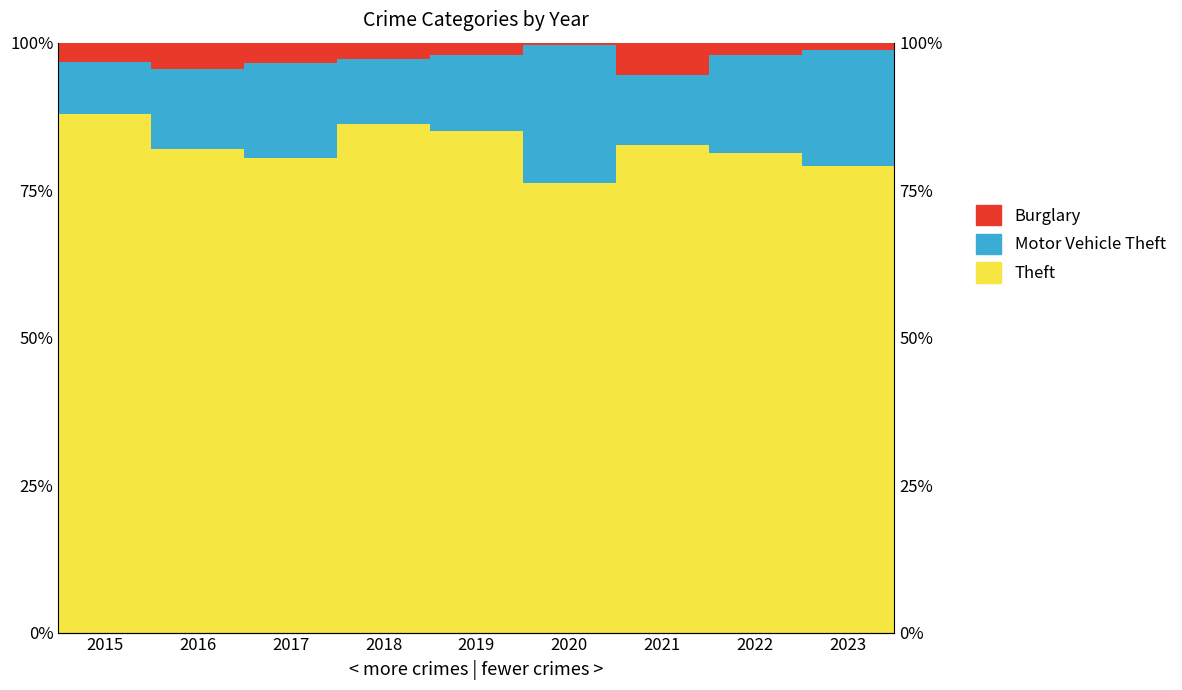

What is the value of the Burglary bar at the 4th from the left?

2.7